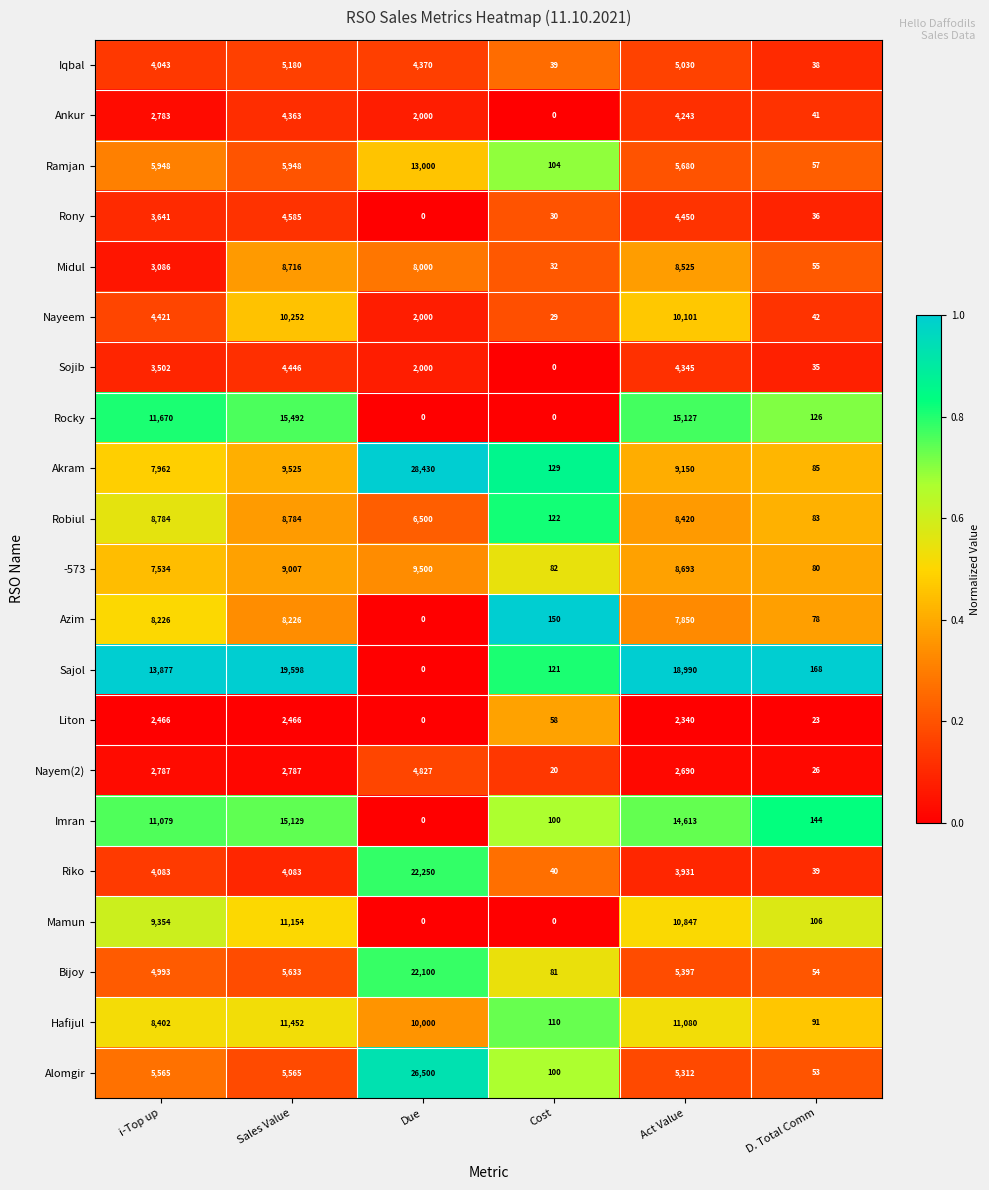

What is the difference between the Robiul values at D. Total Comm and Act Value?

8337